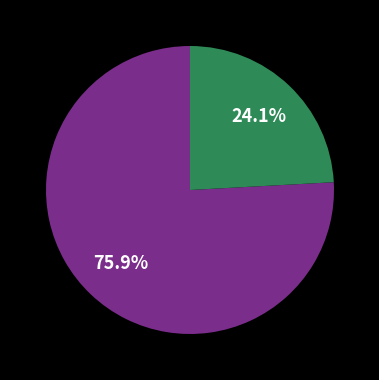

Is there a majority slice in this chart?

Yes